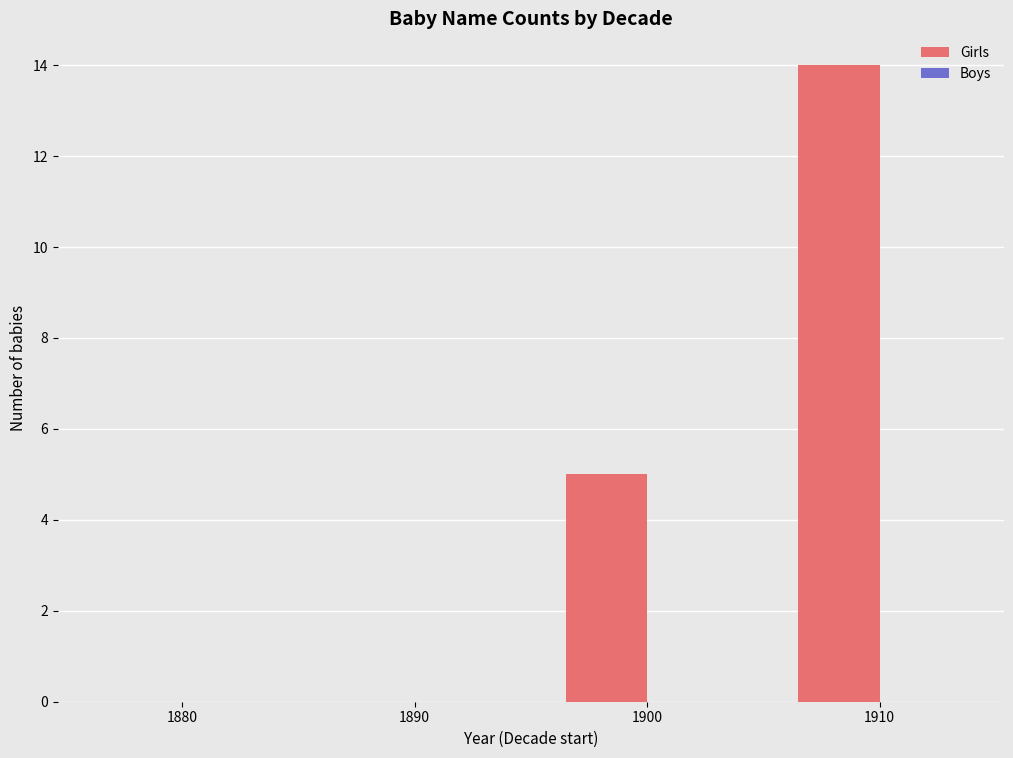

The value at 1880 is -6. True or false?

False